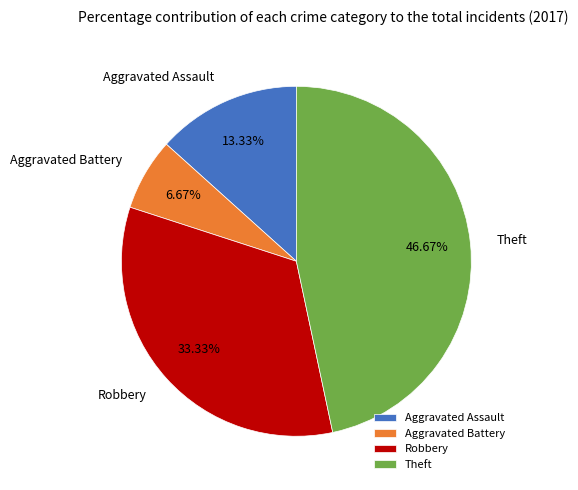

Combined, do Aggravated Battery and Theft account for over 50%?

Yes